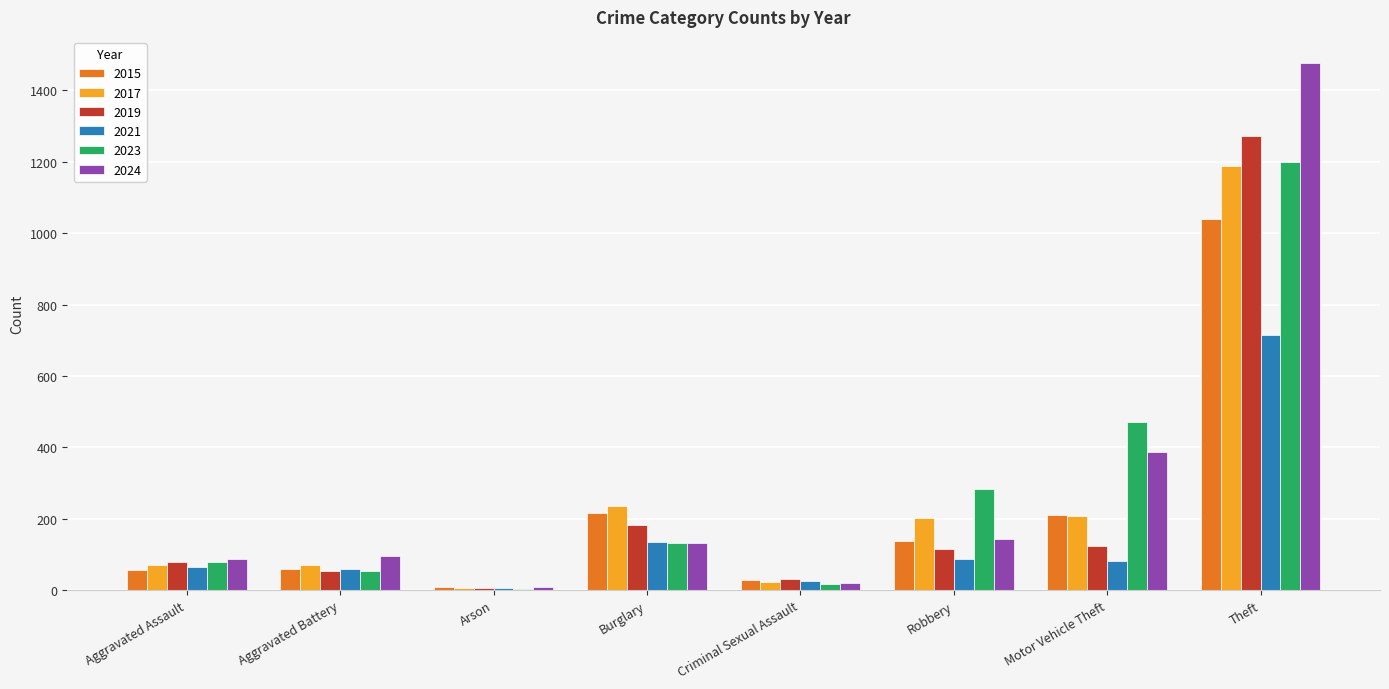

What is the difference between the 2023 values at Robbery and Arson?

282